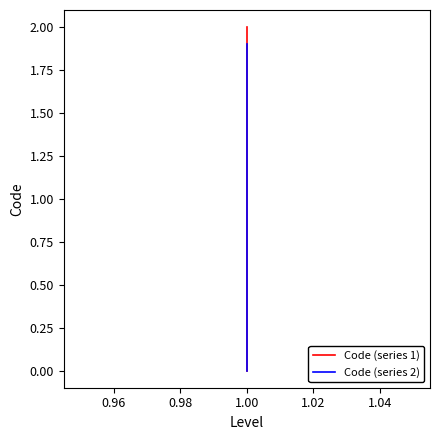

What is the value of the Code (series 1) point at the 3rd from the left?

2.0